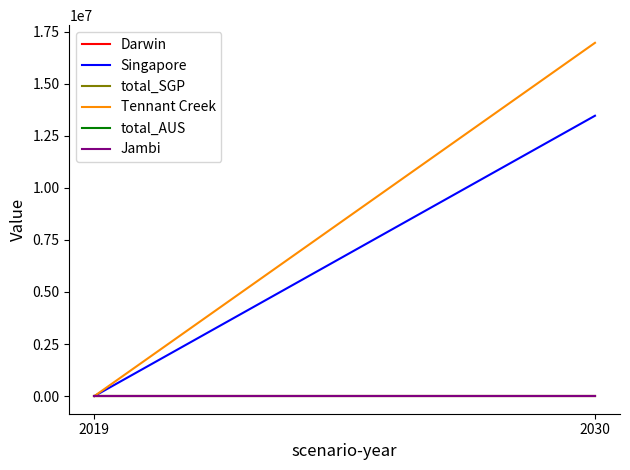

Reading left to right, what are all the values shown in this chart?

Darwin: 0.0	0.0
Singapore: 0.0	13461594.0
total_SGP: 0.0	0.0
Tennant Creek: 0.0	16963288.3
total_AUS: 0.0	0.0
Jambi: 0.0	0.0